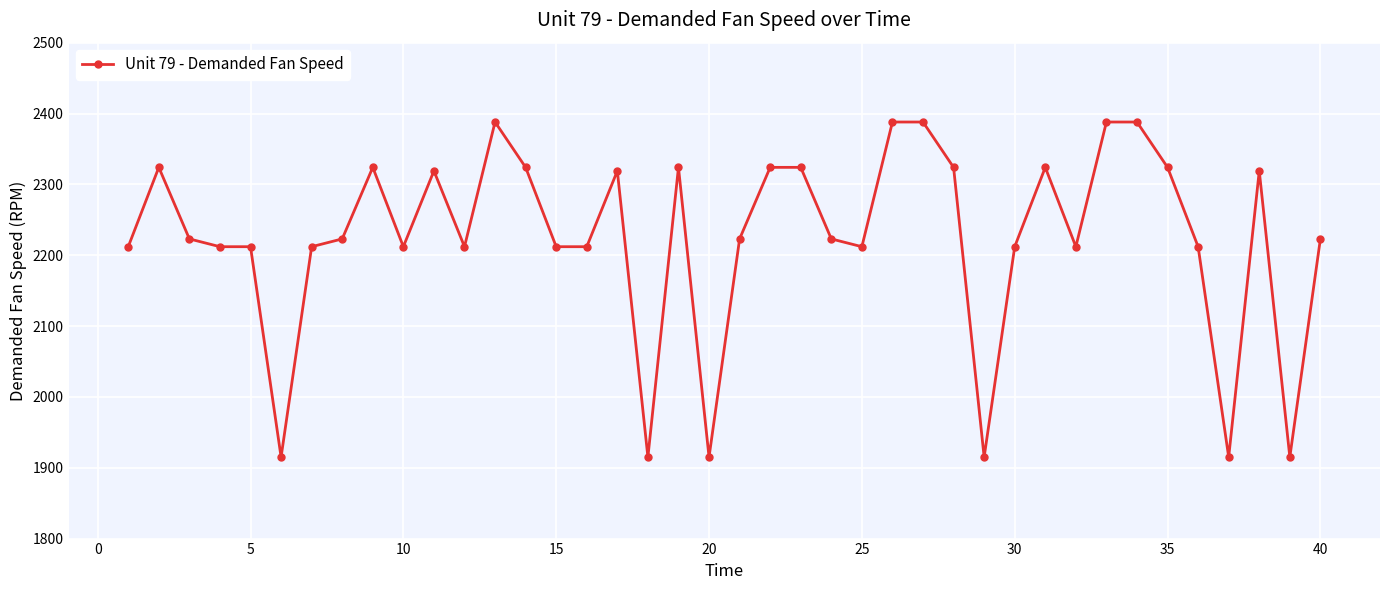

What is the average value?

2224